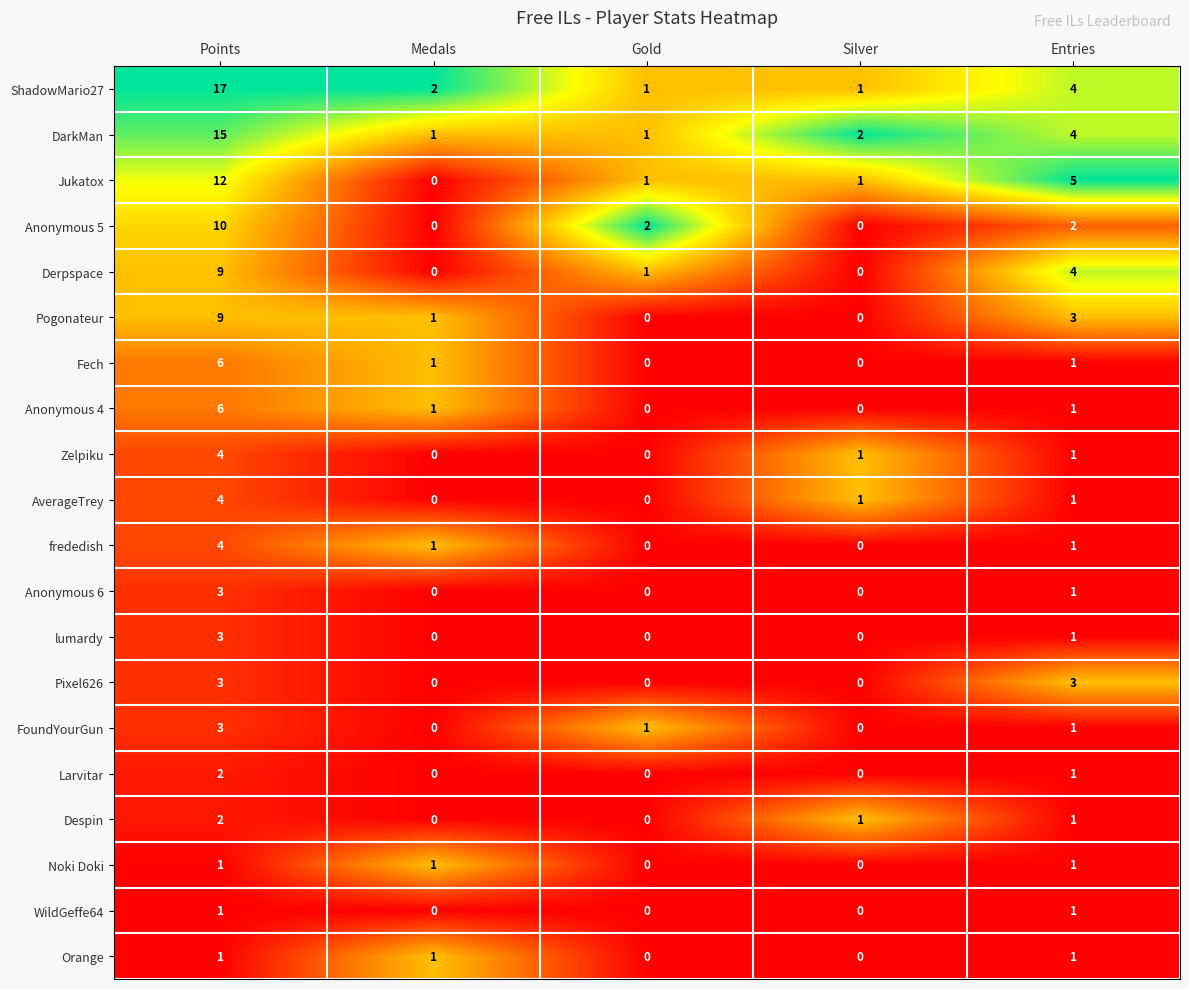

What is the sum of the Pixel626 values at Silver and Entries?

3